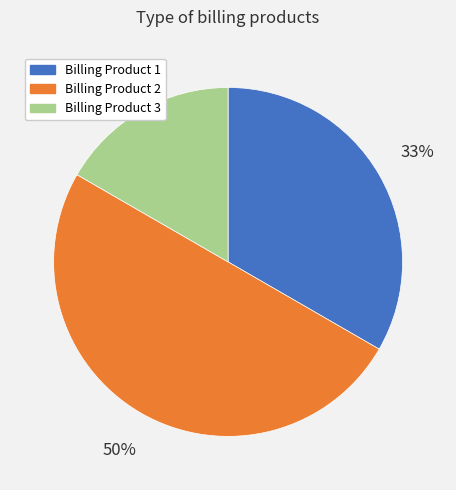

What is the ratio of the value at Billing Product 3 to the value at Billing Product 1?

0.5